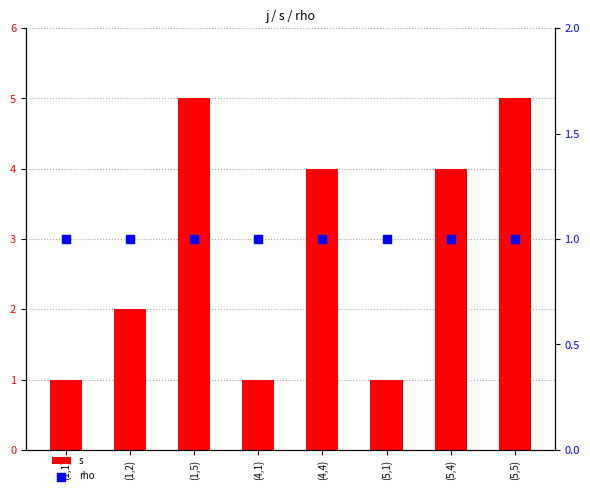

At how many categories does at least one series exceed 3?

4